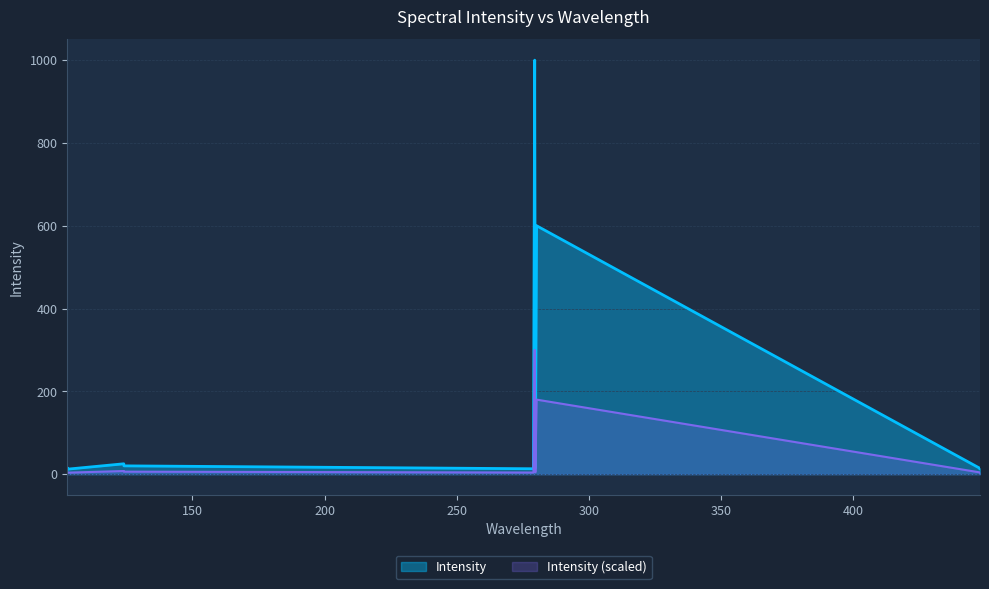

At which category does the data reach its first local peak?

123.99253